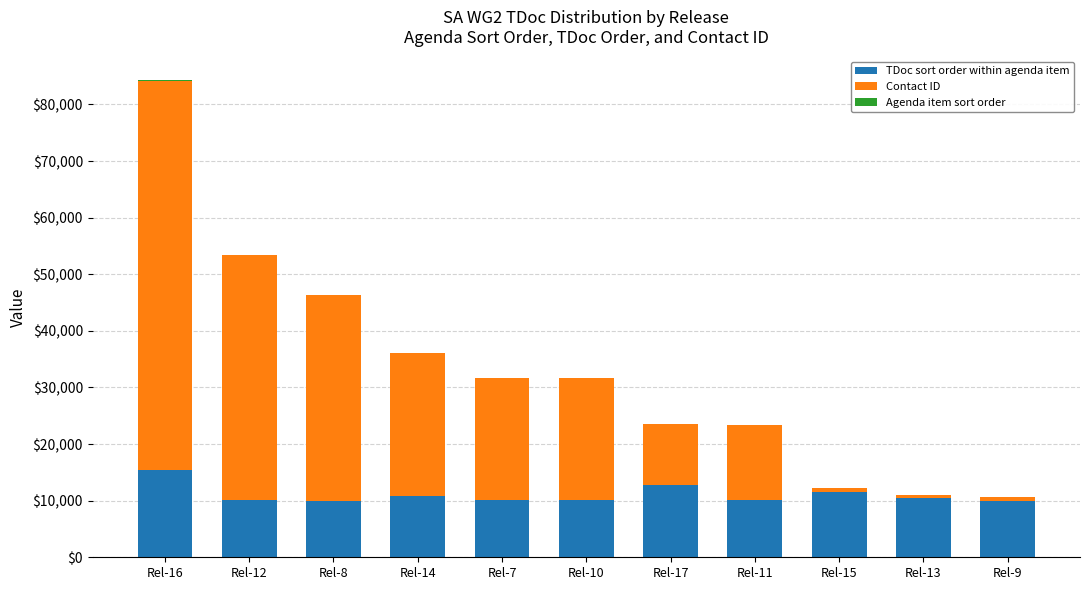

At which category is the sum across all series the highest?

Rel-16